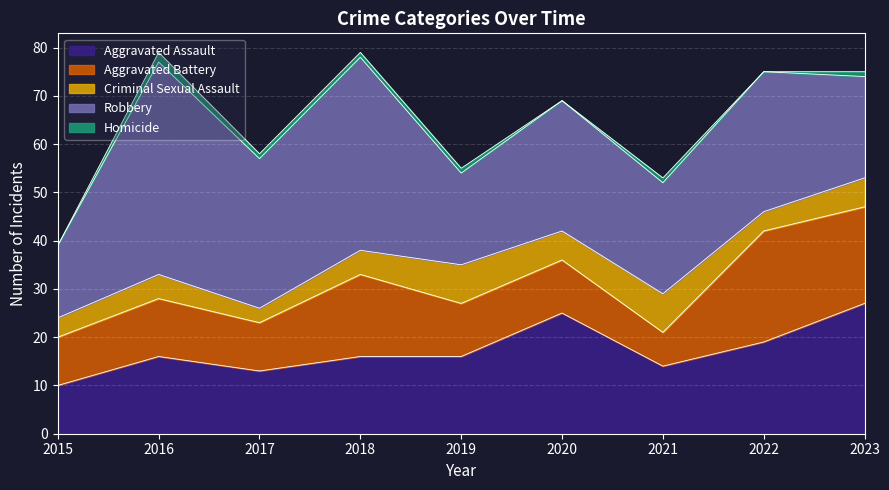

List the labels in order of Aggravated Assault value, smallest first.

2015, 2017, 2021, 2016, 2018, 2019, 2022, 2020, 2023